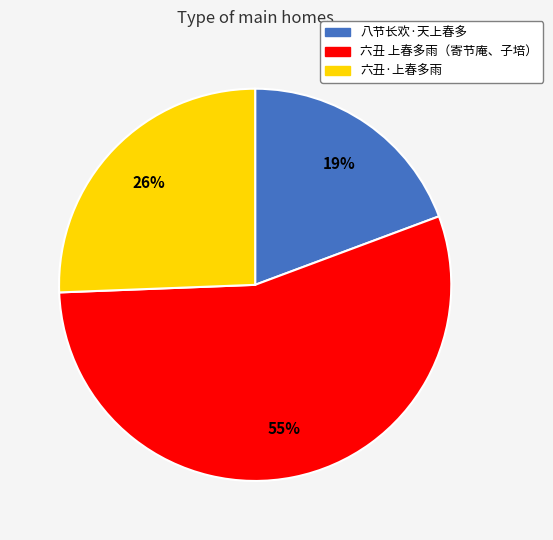

Do 六丑 上春多雨（寄节庵、子培） and 八节长欢·天上春多 together represent more than half of the pie?

Yes